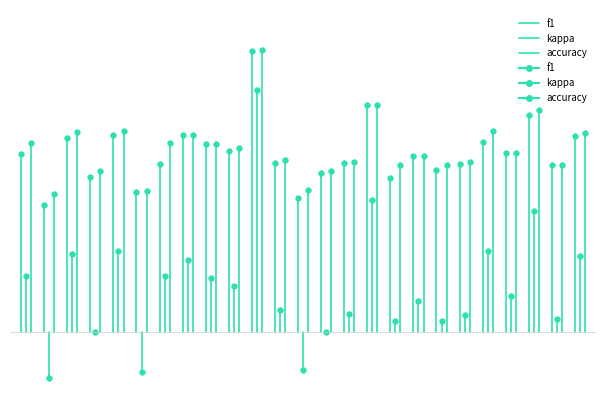

Which series changed the most between 1 and 2?

accuracy